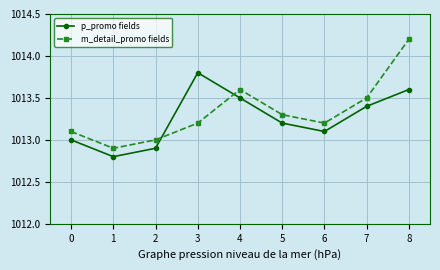

Count the number of categories in the chart.

9